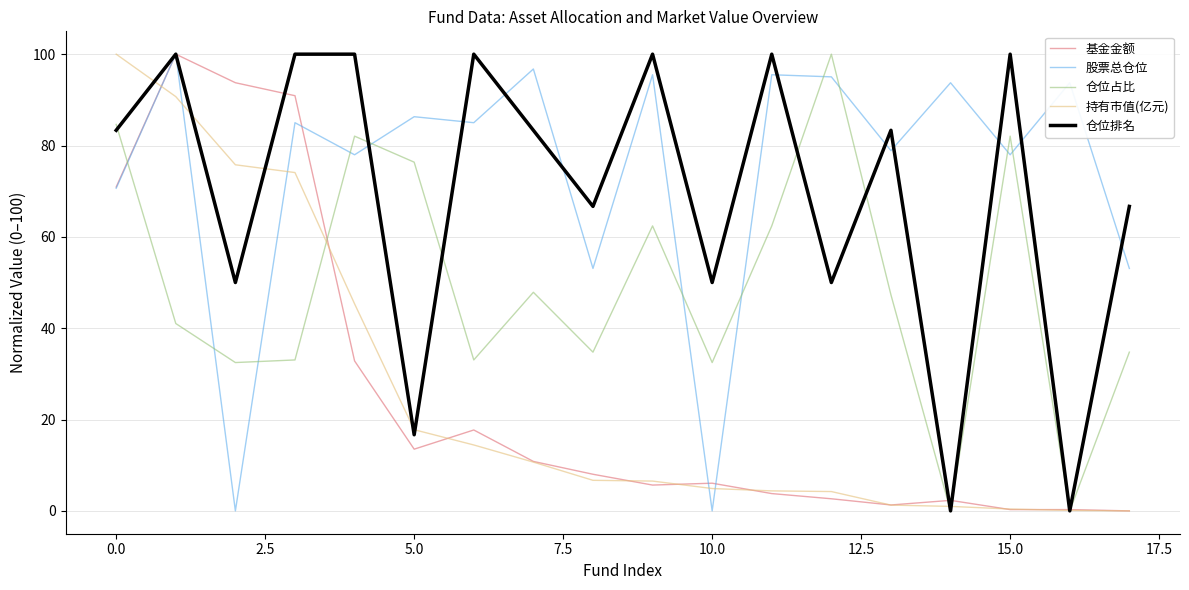

How many lines are shown in the chart?

5